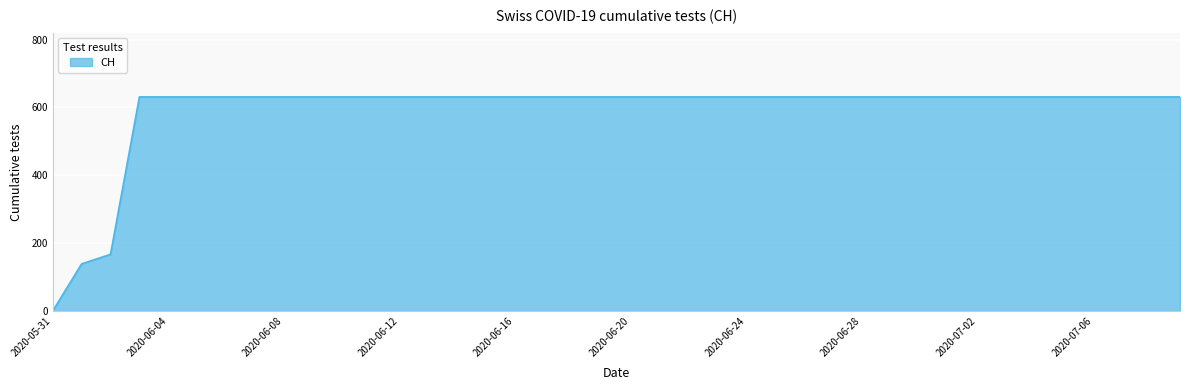

What is the difference between the maximum and minimum values?

631